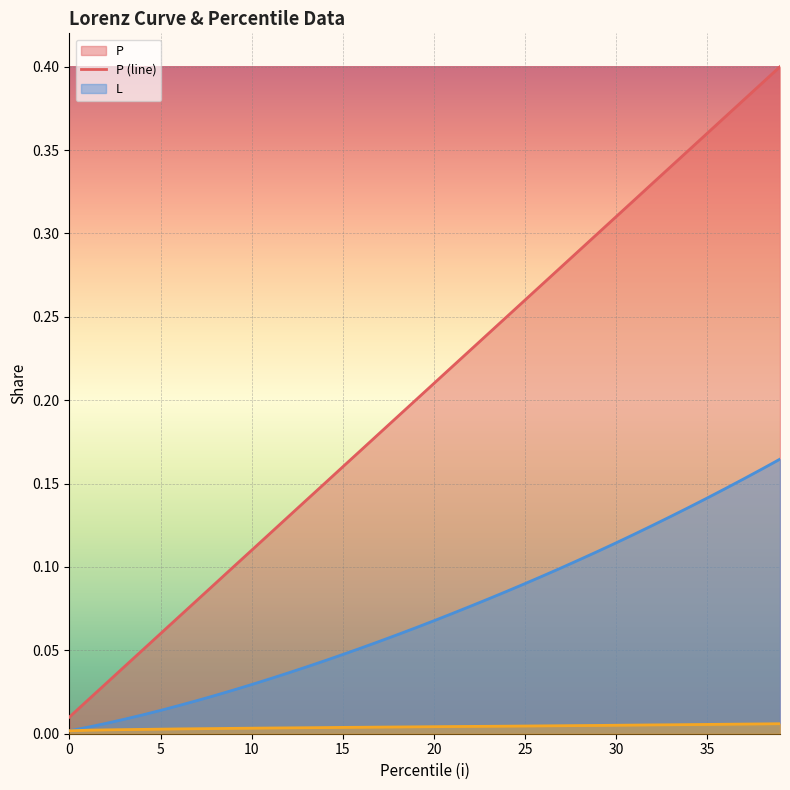

Which series has the largest range (max minus min)?

P